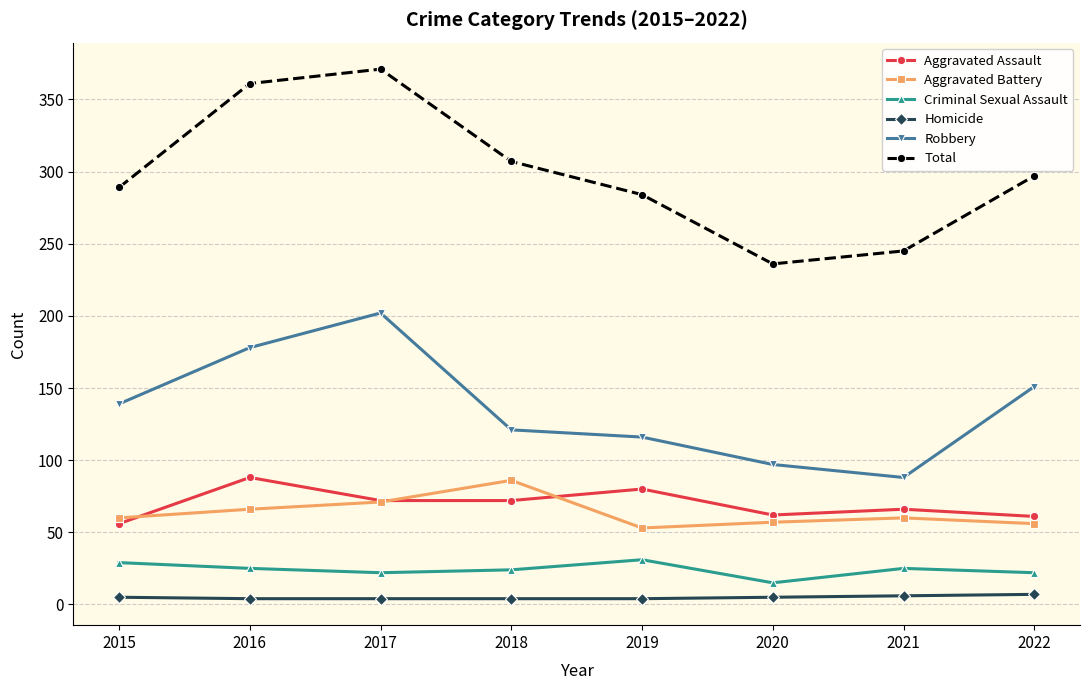

Which series has the largest total across all categories?

Total